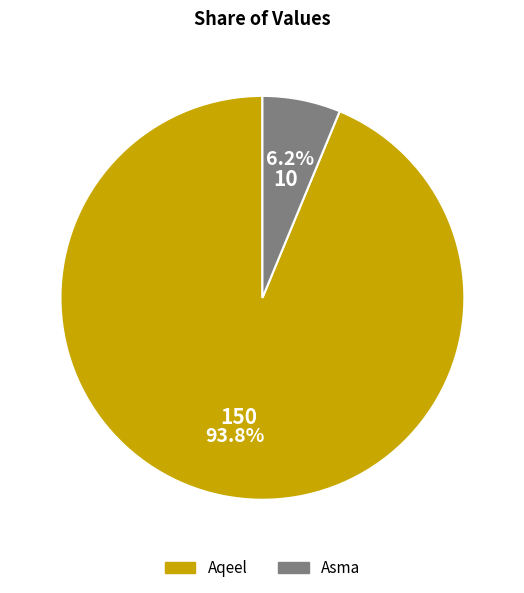

Between Asma and Aqeel, which is larger?

Aqeel